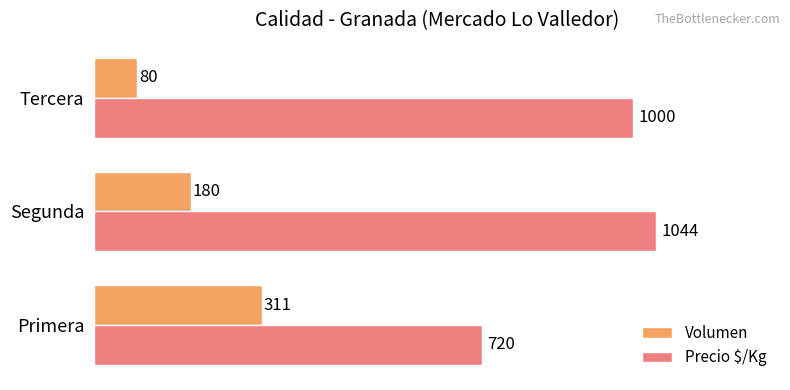

Which label corresponds to the smallest value in the chart?

Tercera